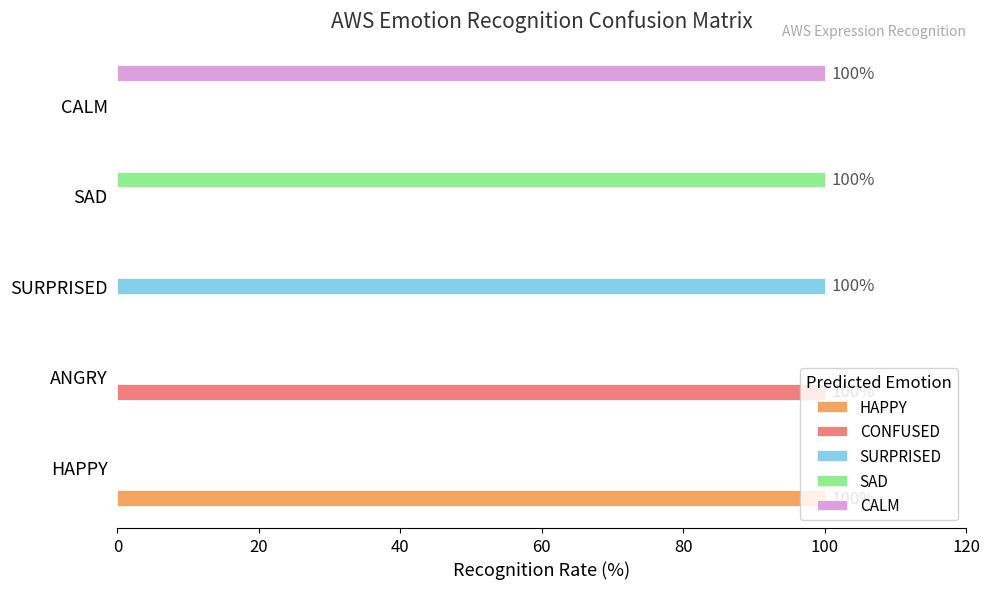

Which category has the highest value in the CALM series?

CALM